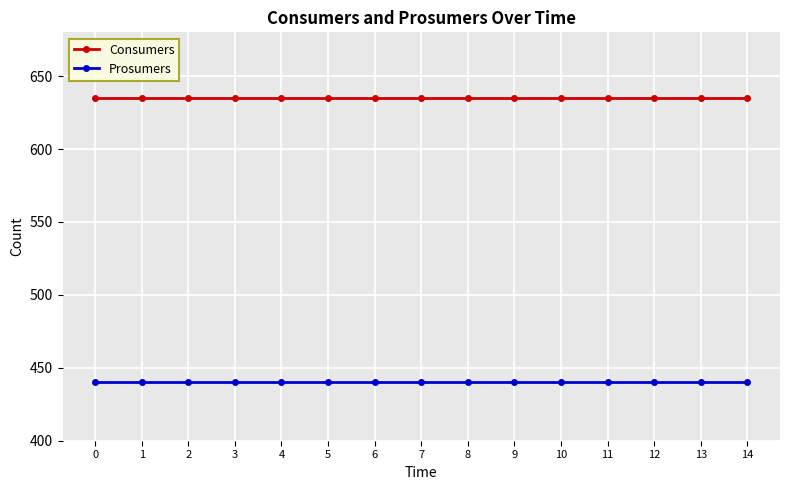

Reading right to left, extract all data points from this chart.

Consumers: 14=635	13=635	12=635	11=635	10=635	9=635	8=635	7=635	6=635	5=635	4=635	3=635	2=635	1=635	0=635
Prosumers: 14=440	13=440	12=440	11=440	10=440	9=440	8=440	7=440	6=440	5=440	4=440	3=440	2=440	1=440	0=440